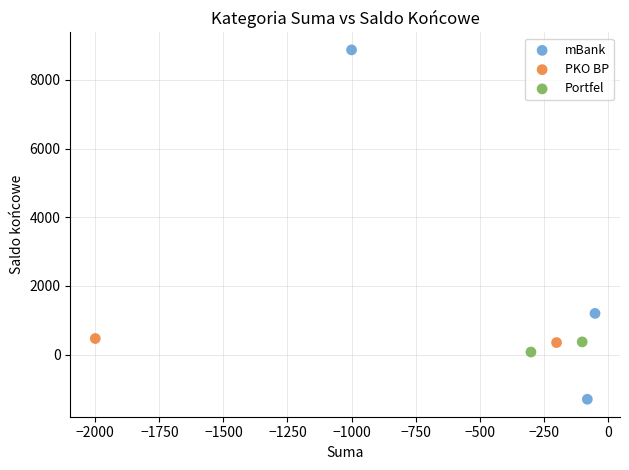

What are all the series names shown in the legend?

mBank, PKO BP, Portfel